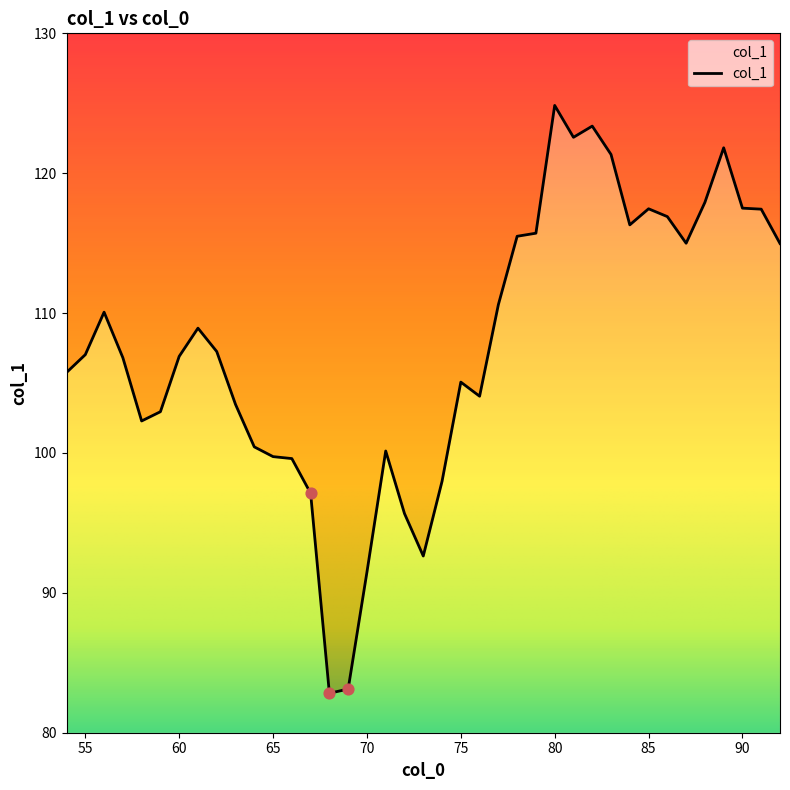

What is the ratio of the value at 90 to the value at 60?

1.1